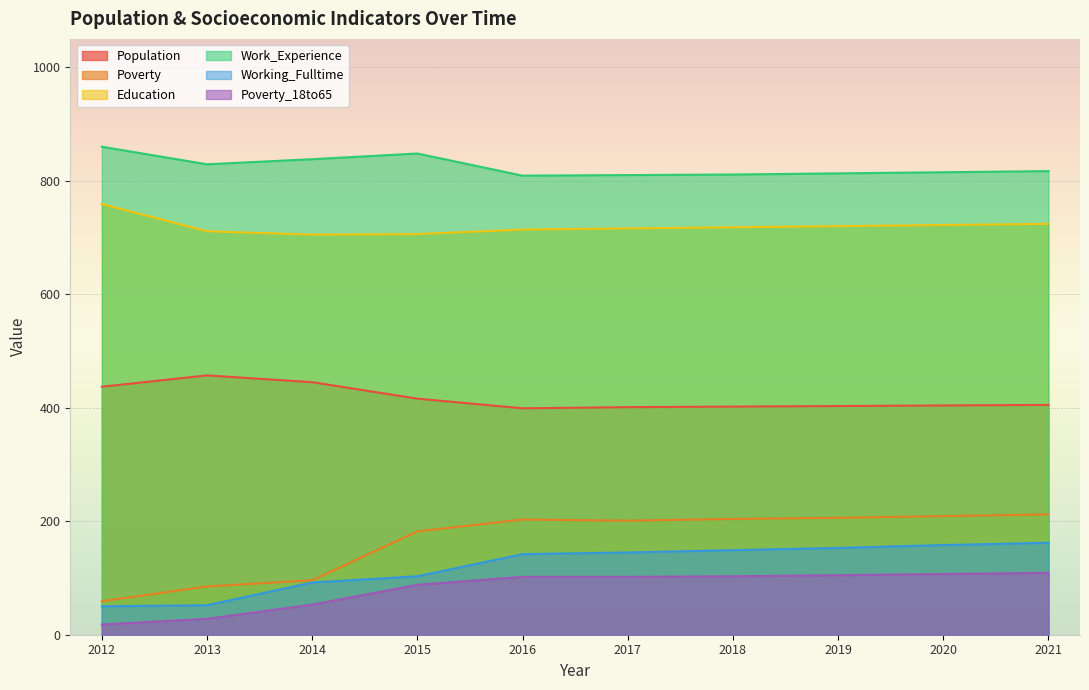

What is the difference between the second highest and minimum values in the Working_Fulltime series?

108